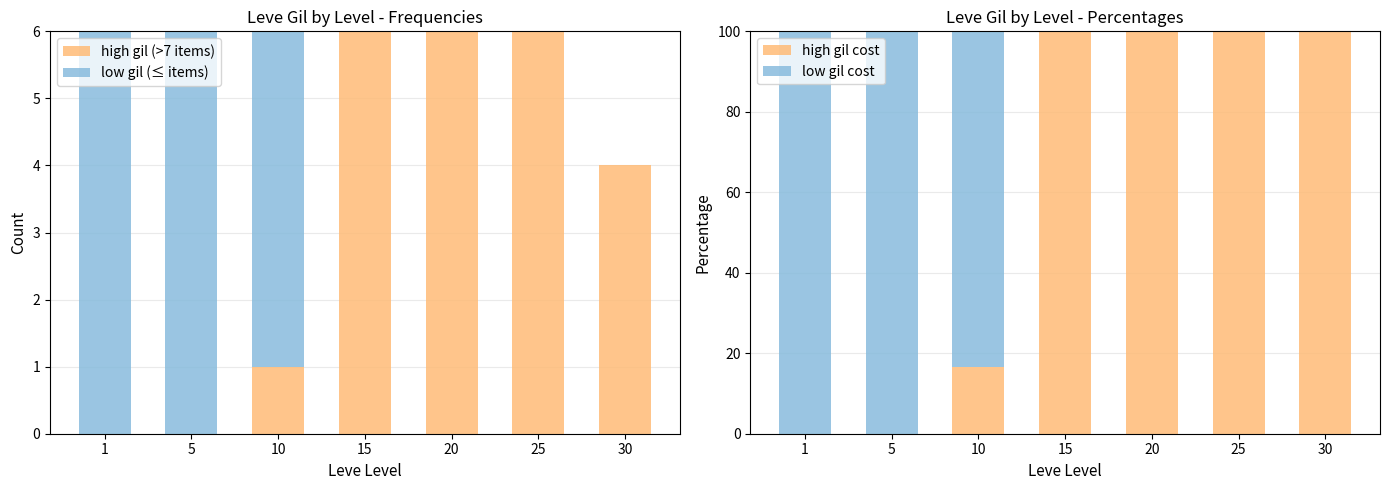

How many series are shown in this chart?

4